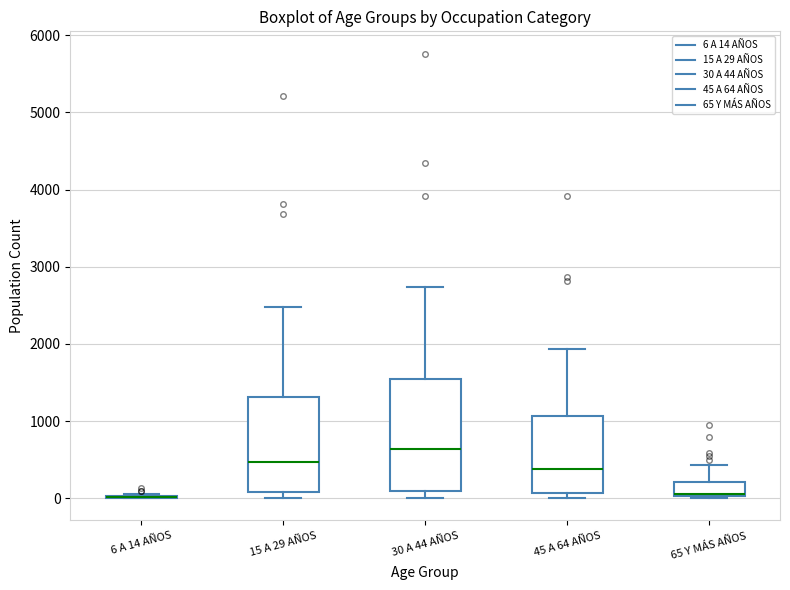

Where is the upper edge of the box for 30 A 44 AÑOS on the y-axis? The values are not printed on the chart, so give them approximately, as read against the axis.

1500